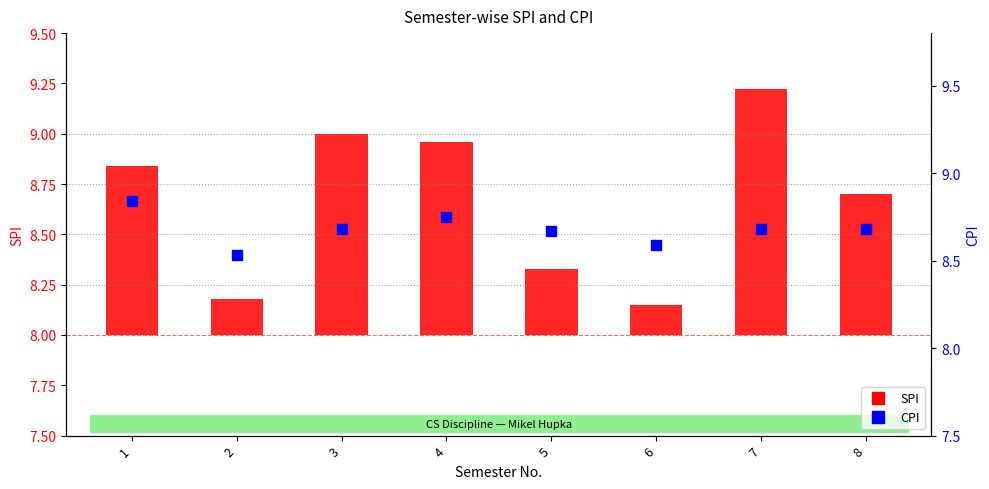

Which series reaches the minimum Y coordinate?

SPI